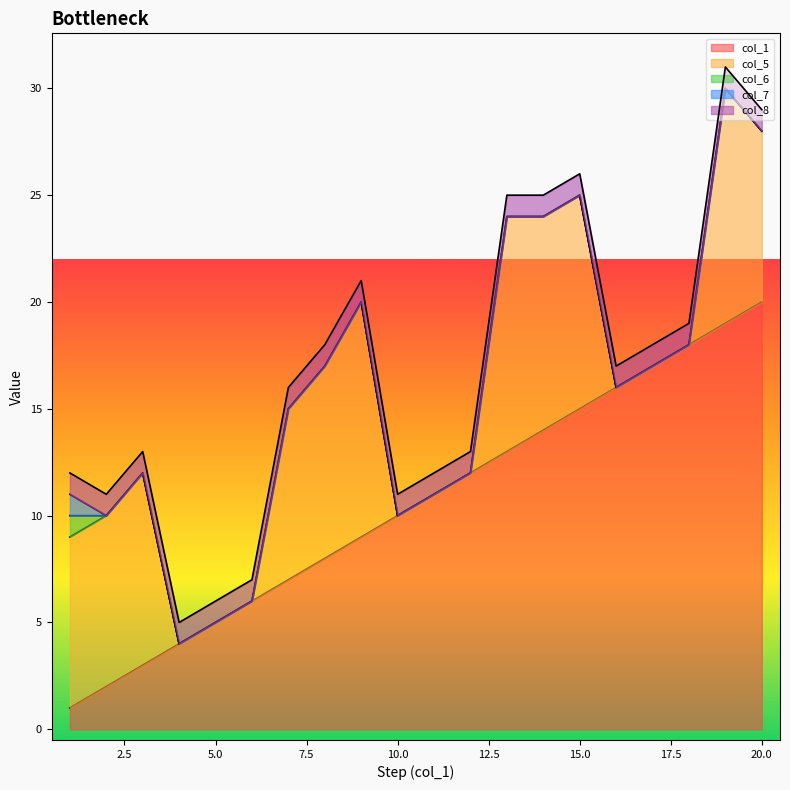

What is the value of the col_5 point at the 9th from the left?

11